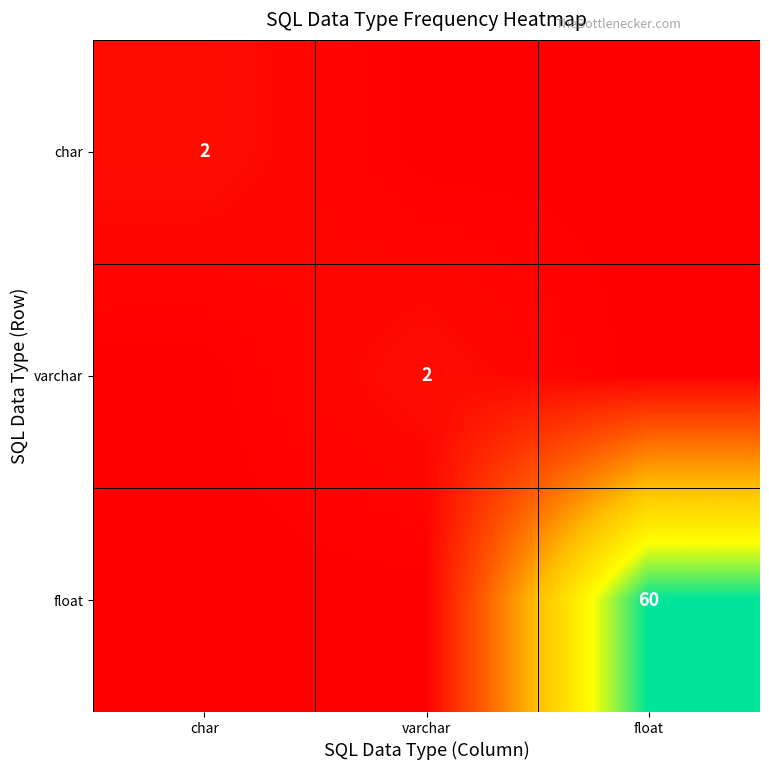

Is the value of float at float greater than the value of varchar at varchar?

Yes